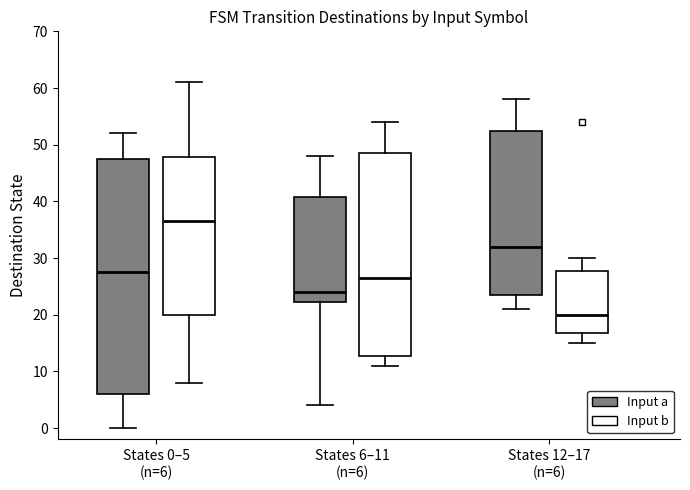

Reading left to right, transcribe this box plot: for each box, give where its median line is, the range the box spans, and where its two whiskers end, as read against the y-axis. The values are not printed on the chart, so give them approximately, as read against the axis.

States 0–5 (n=6) (Input a): median 28, box 6 to 48, whiskers 0 to 52
States 0–5 (n=6) (Input b): median 37, box 20 to 48, whiskers 8 to 61
States 6–11 (n=6) (Input a): median 24, box 22 to 41, whiskers 4 to 48
States 6–11 (n=6) (Input b): median 27, box 13 to 49, whiskers 11 to 54
States 12–17 (n=6) (Input a): median 32, box 24 to 53, whiskers 21 to 58
States 12–17 (n=6) (Input b): median 20, box 17 to 28, whiskers 15 to 30